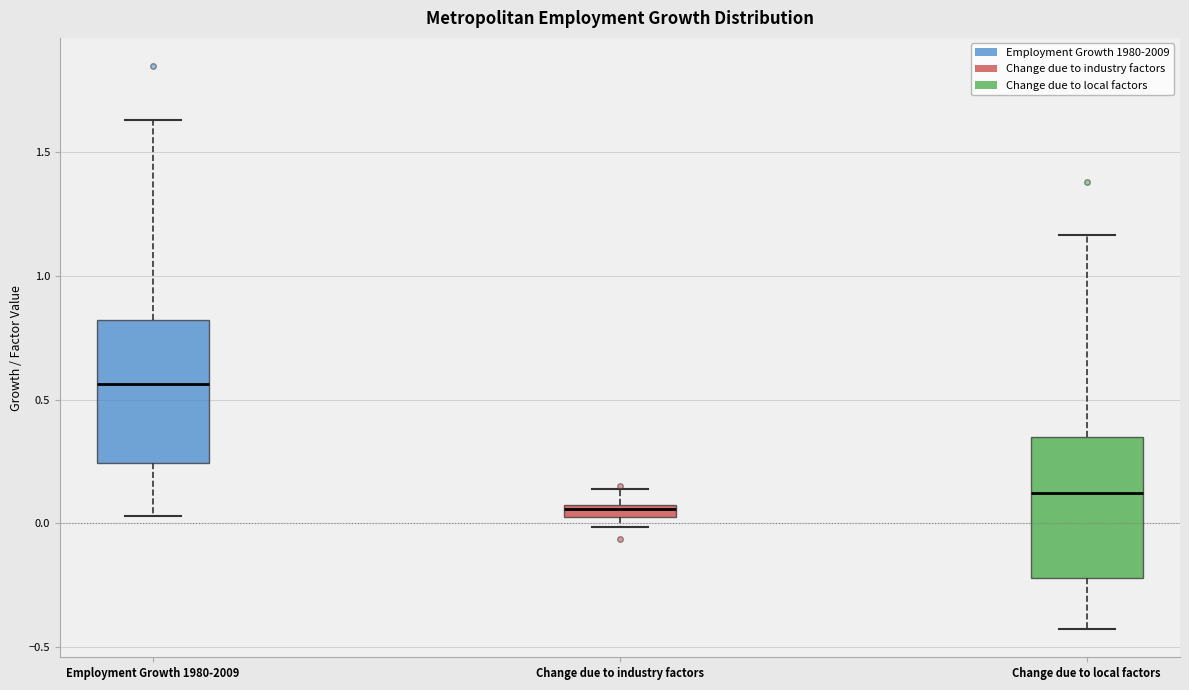

Which box has the lowest median line?

Change due to industry factors